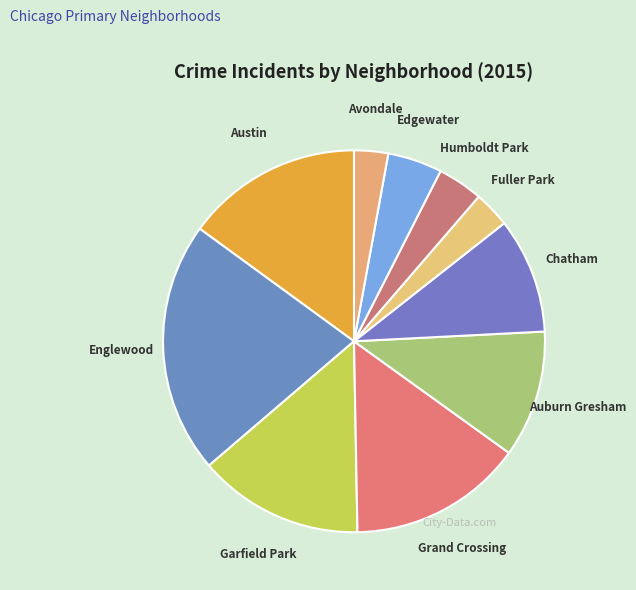

Is it true that Auburn Gresham is 11% of the pie?

True